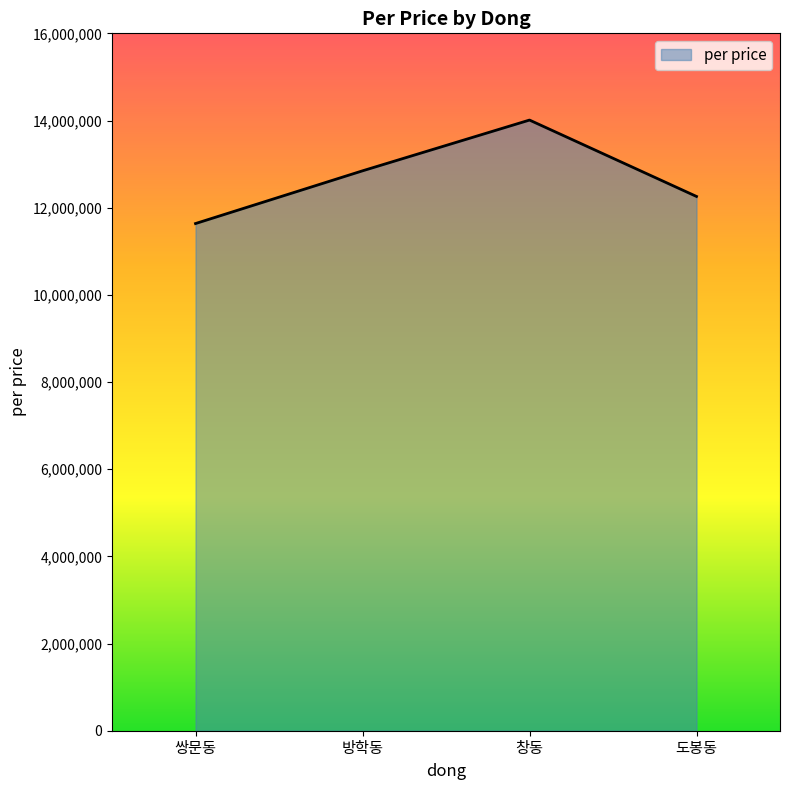

Reading left to right, list all the values displayed in this chart.

11636048	12845510	14010200	12257613